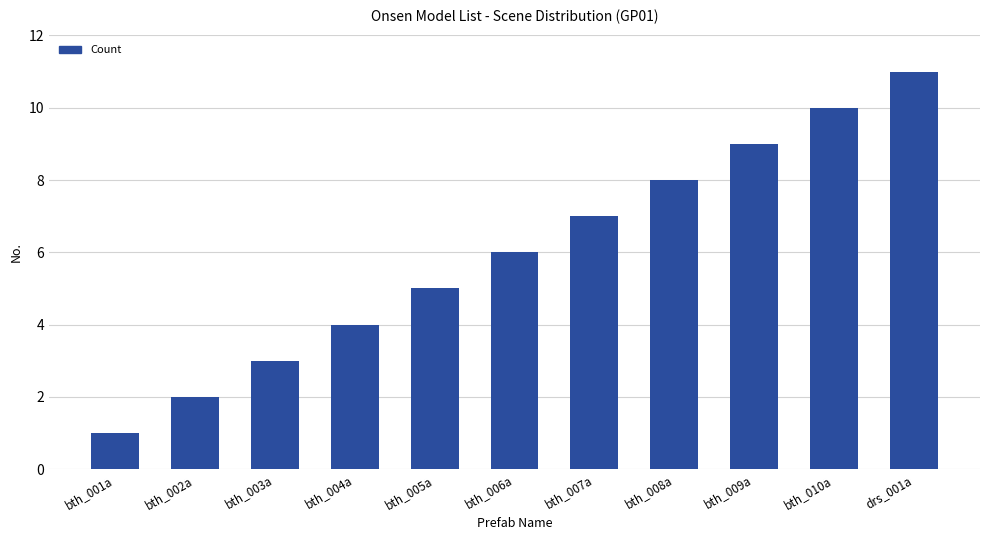

How many values are below 6?

5